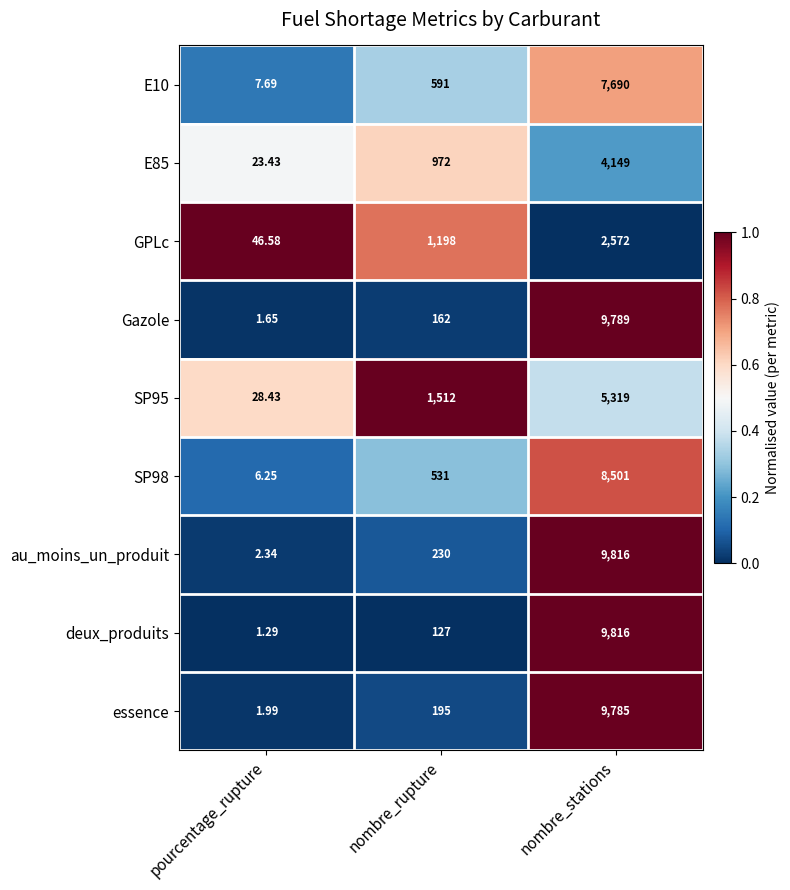

Which category has the lowest value across all series?

pourcentage_rupture